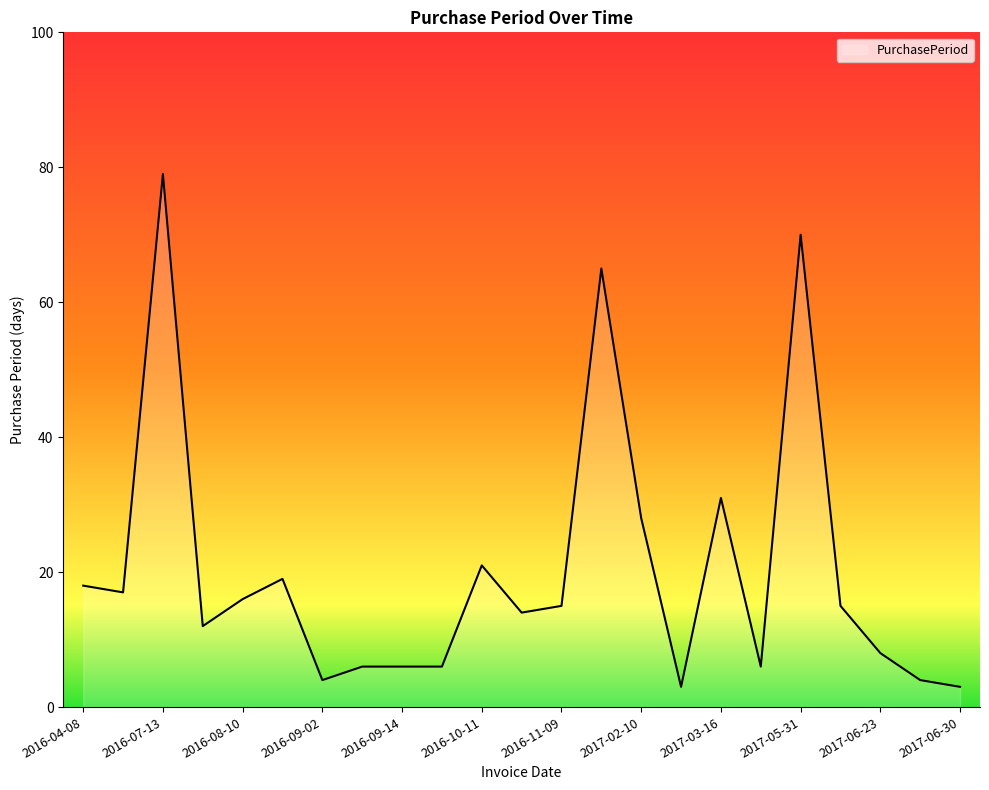

What is the greatest value displayed?

79